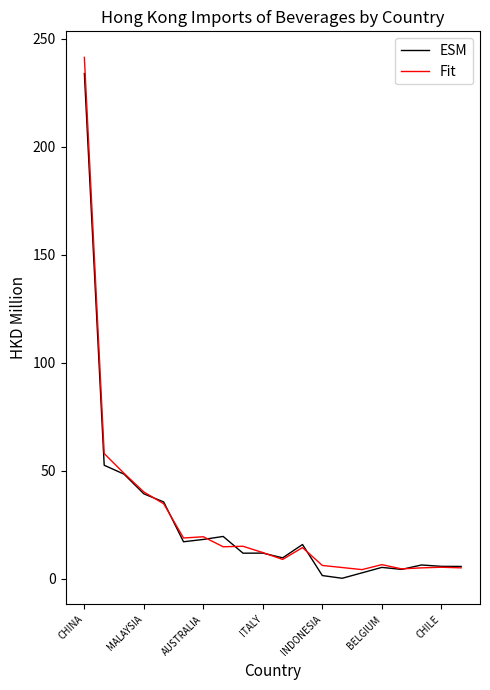

What is the maximum value for ESM?

234.0